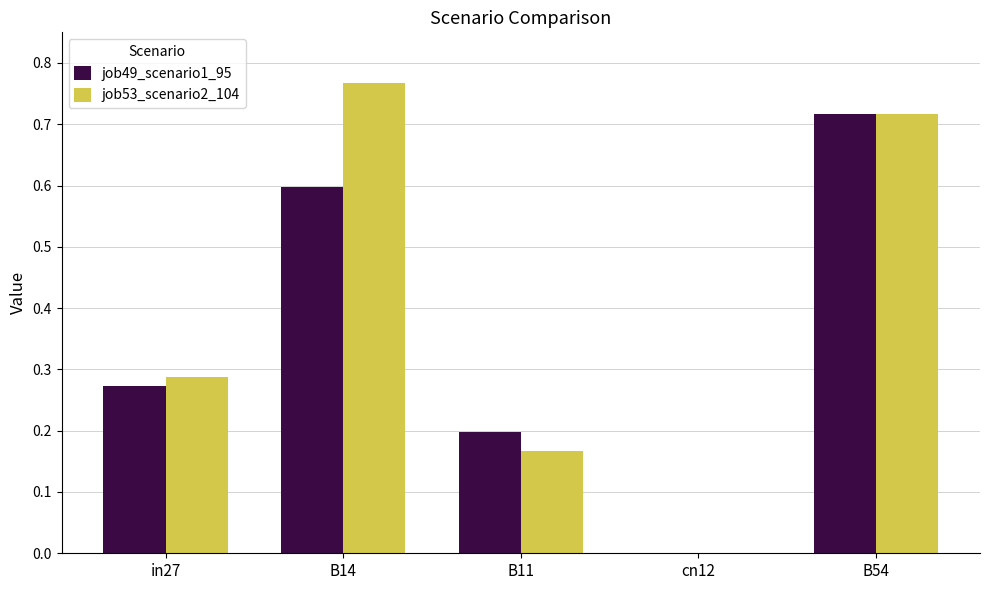

Is the value of job53_scenario2_104 at cn12 greater than the value of job49_scenario1_95 at in27?

No